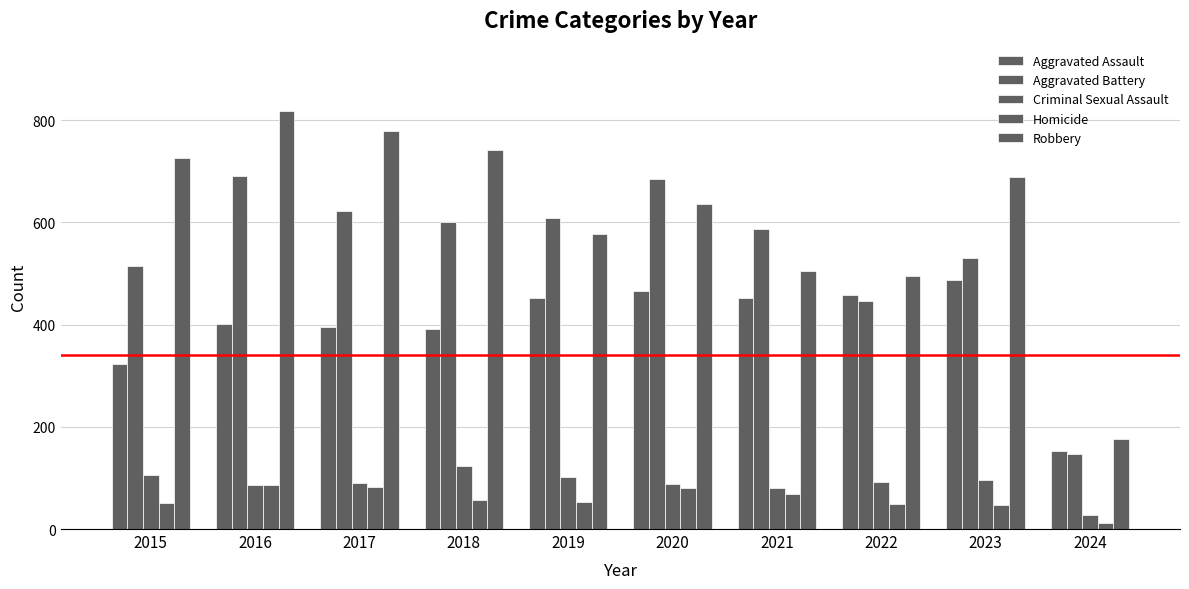

How many values in the Aggravated Battery series are below 600?

5